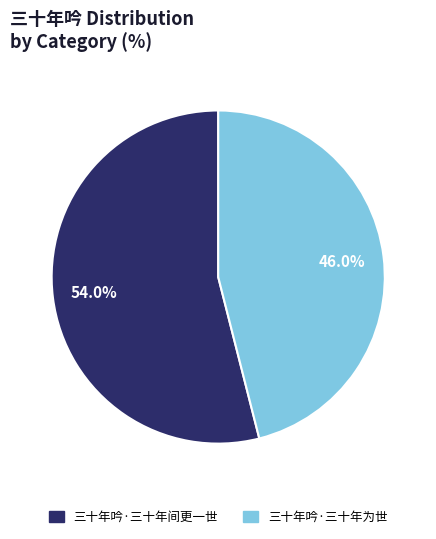

Approximately how many times larger is the value at 三十年吟·三十年为世 compared to 三十年吟·三十年间更一世?

0.9